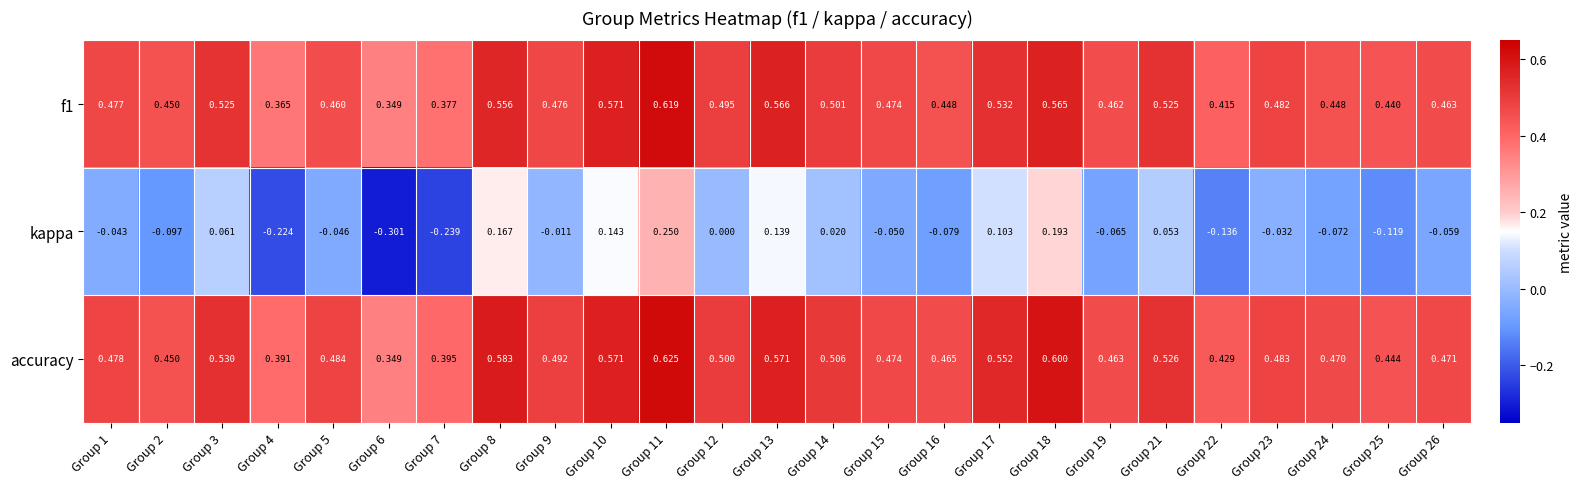

Which series has the largest total across all categories?

accuracy